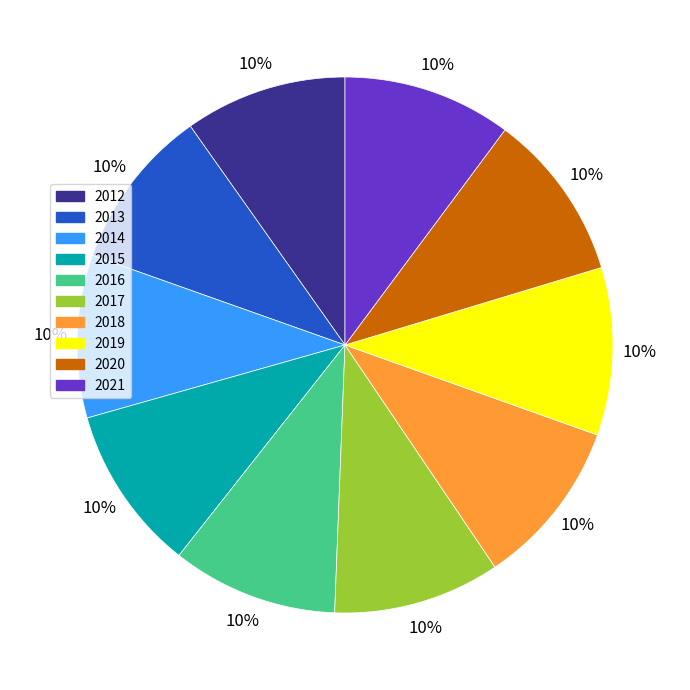

Is the sum of 2016 and 2013 greater than half?

No